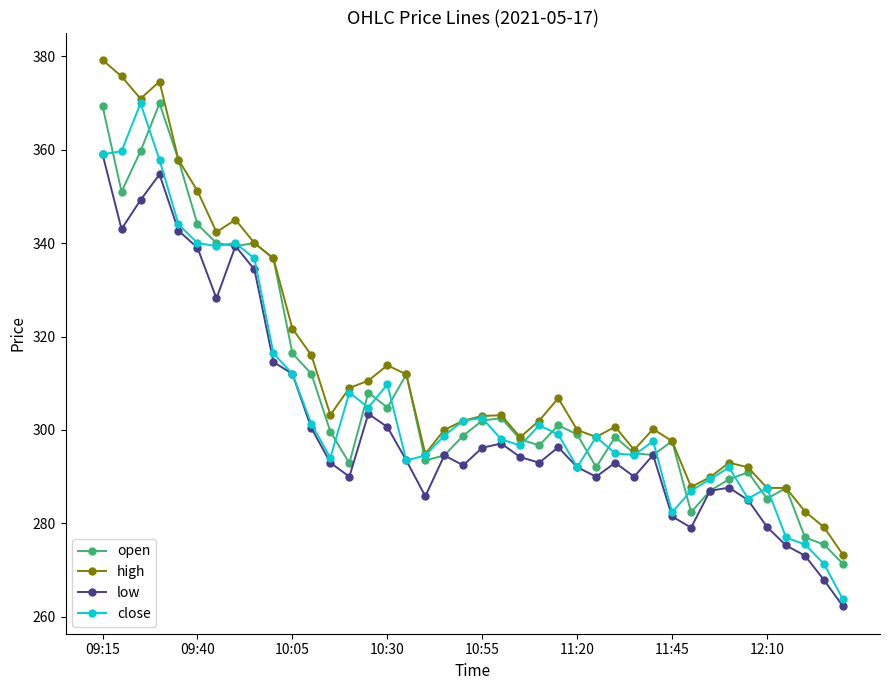

Is this an area chart (filled region under the line)?

No